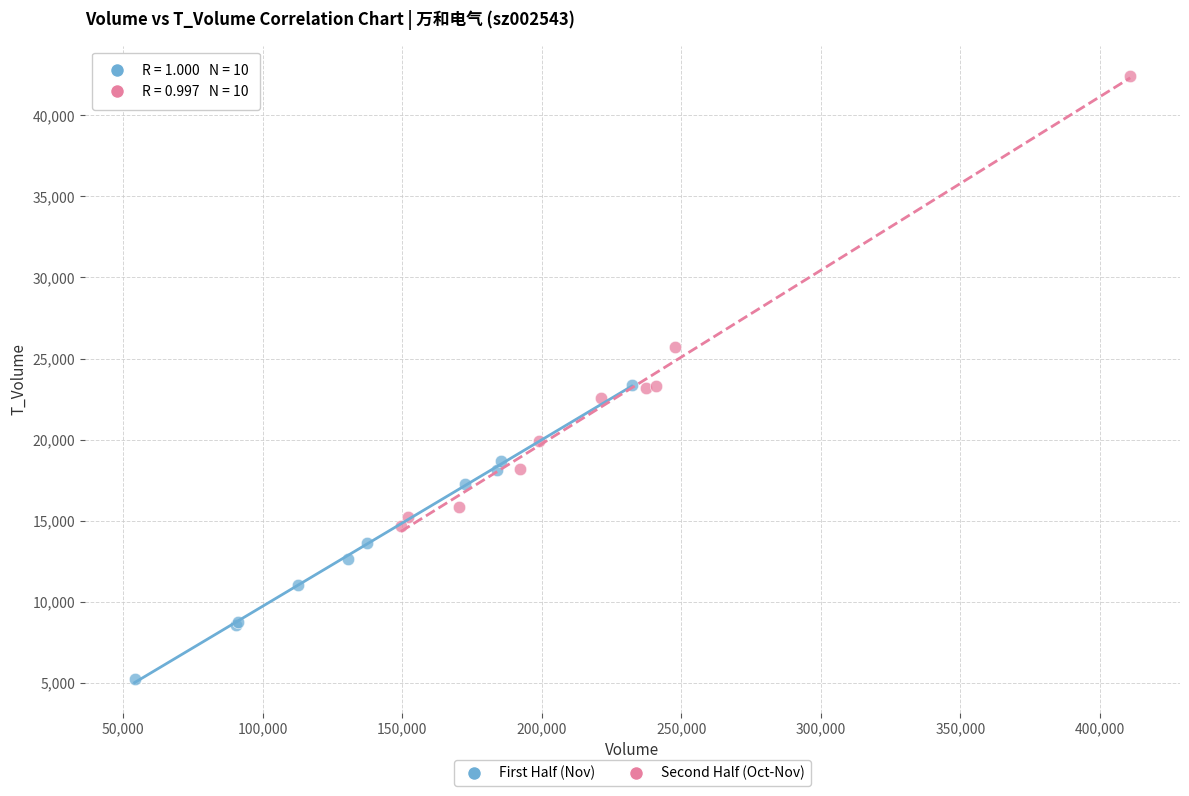

Which series contains the highest Y value?

Second Half (Oct-Nov)